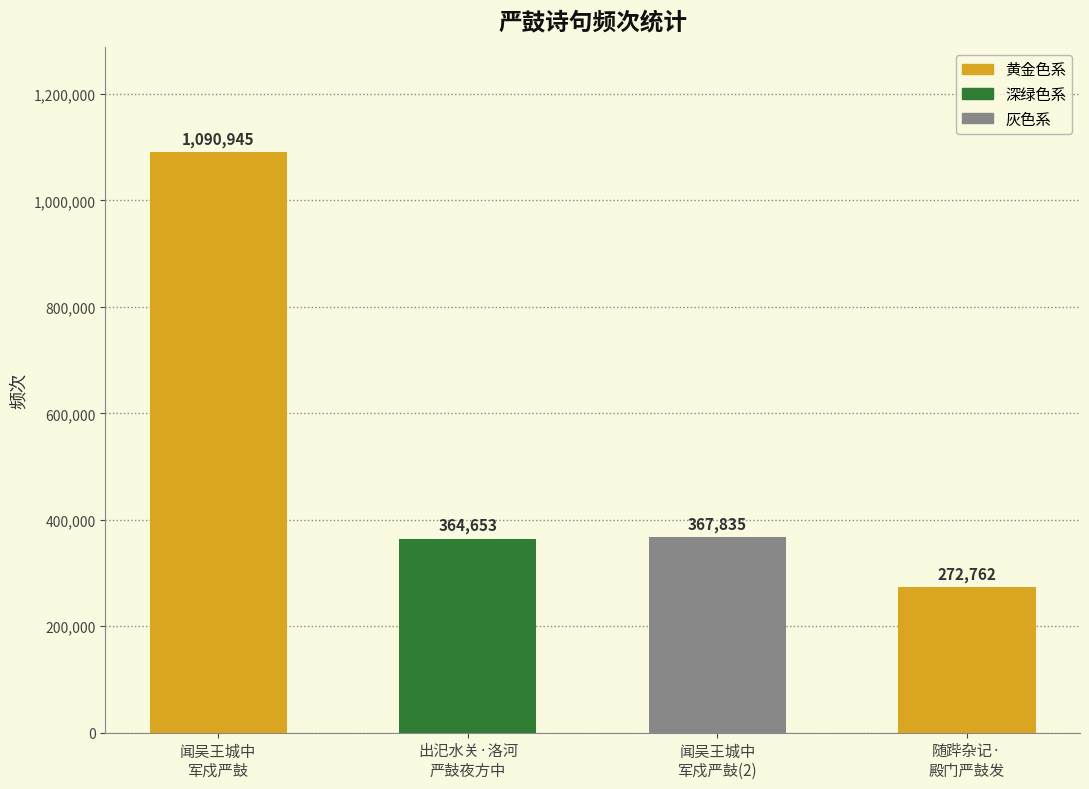

The value at 随跸杂记·
殿门严鼓发 is 441455. True or false?

False